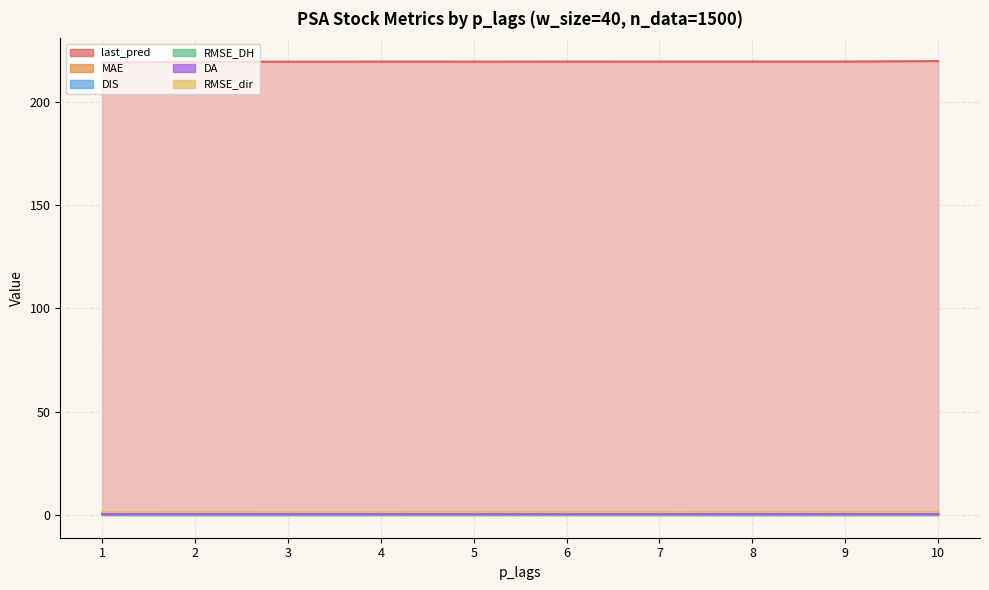

Reading right to left, extract all data points from this chart.

last_pred: 219.6	219.3	219.3	219.3	219.3	219.3	219.3	219.3	219.2	218.8
MAE: 0.5	0.5	0.5	0.5	0.5	0.5	0.4	0.4	0.4	0.4
DIS: 0.2	0.2	0.2	0.2	0.2	0.2	0.2	0.2	0.2	0.2
RMSE_DH: 1.1	1.1	1.1	1.1	1.1	1.1	1.1	1.1	1.1	1.1
DA: 0.5	0.5	0.5	0.5	0.5	0.5	0.5	0.5	0.5	0.5
RMSE_dir: 1.4	1.4	1.4	1.4	1.4	1.4	1.4	1.4	1.4	1.4